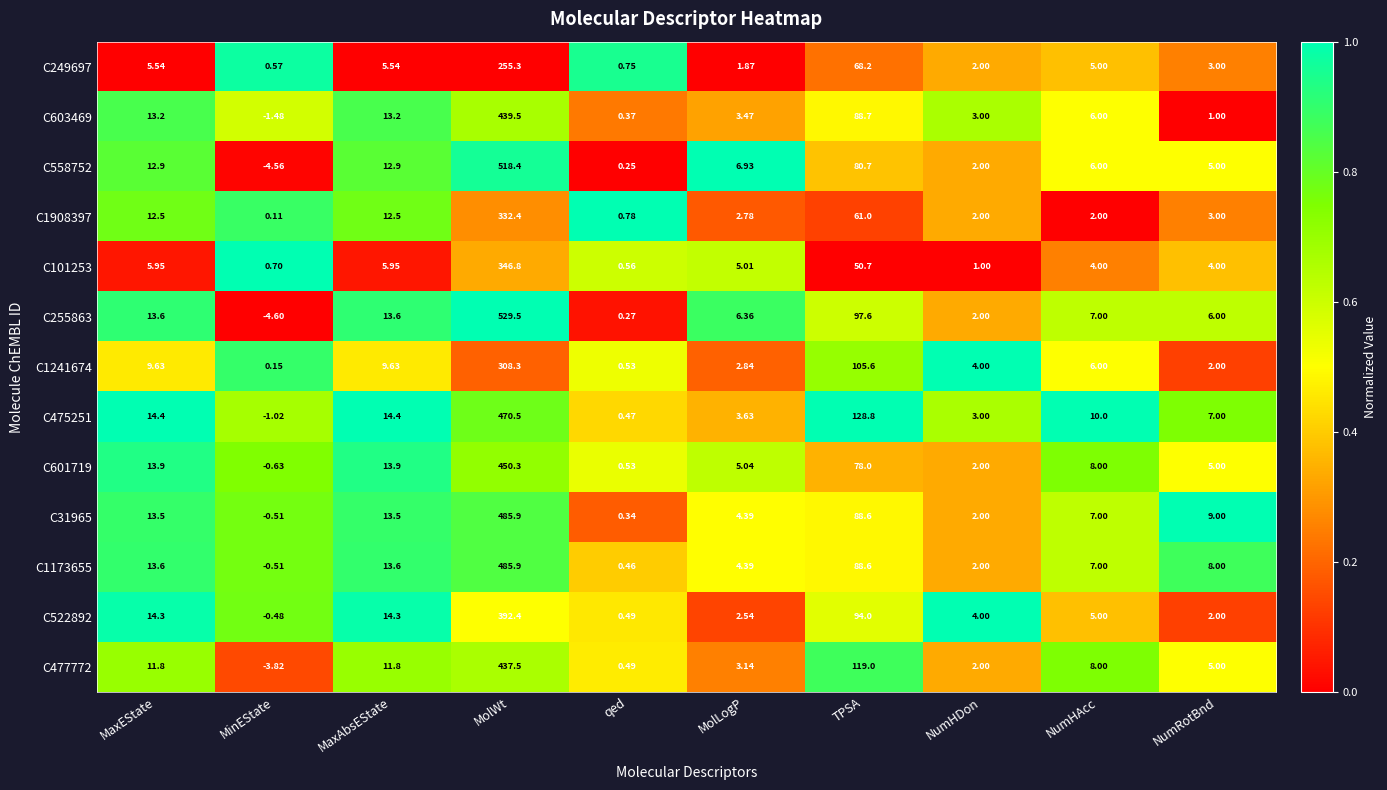

At which label does C255863 reach its peak?

MolWt